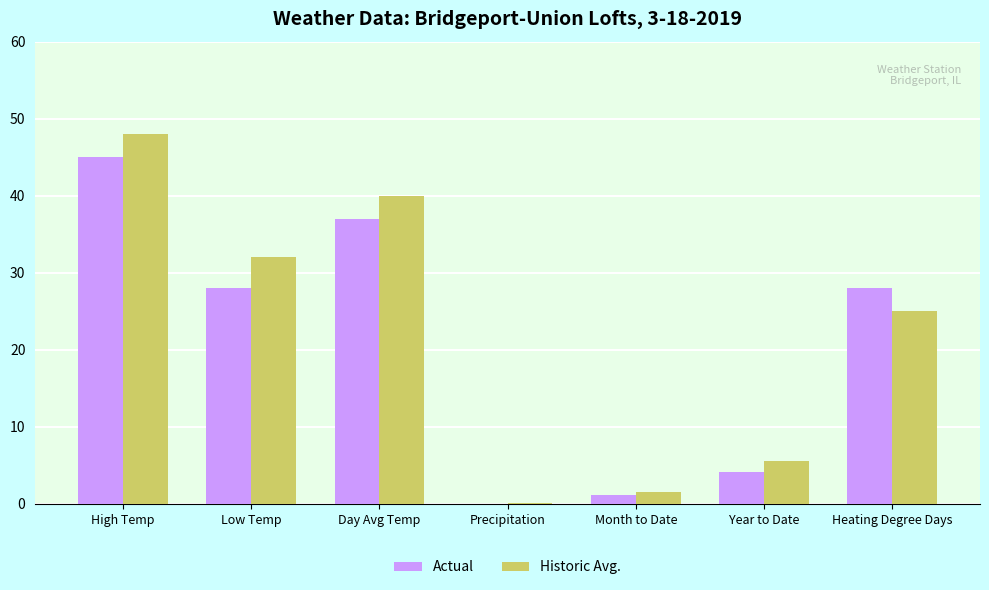

Reading left to right, list all the values displayed in this chart.

Actual: High Temp=45.0	Low Temp=28.0	Day Avg Temp=37.0	Precipitation=0.0	Month to Date=1.2	Year to Date=4.1	Heating Degree Days=28.0
Historic Avg.: High Temp=48.0	Low Temp=32.0	Day Avg Temp=40.0	Precipitation=0.1	Month to Date=1.5	Year to Date=5.5	Heating Degree Days=25.0